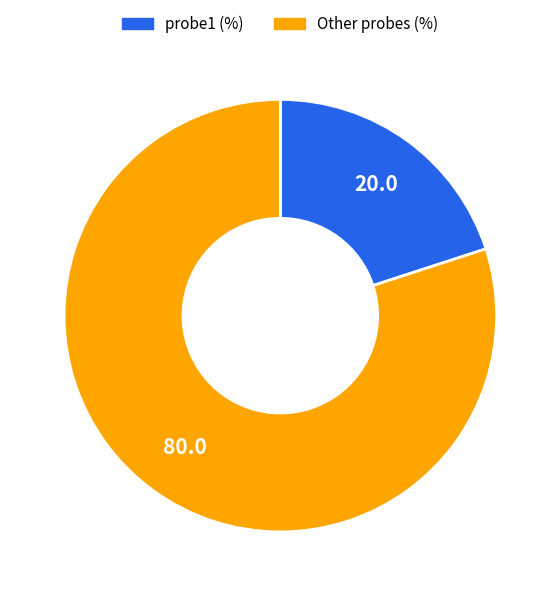

Is it true that Other probes (%) is 80% of the pie?

True